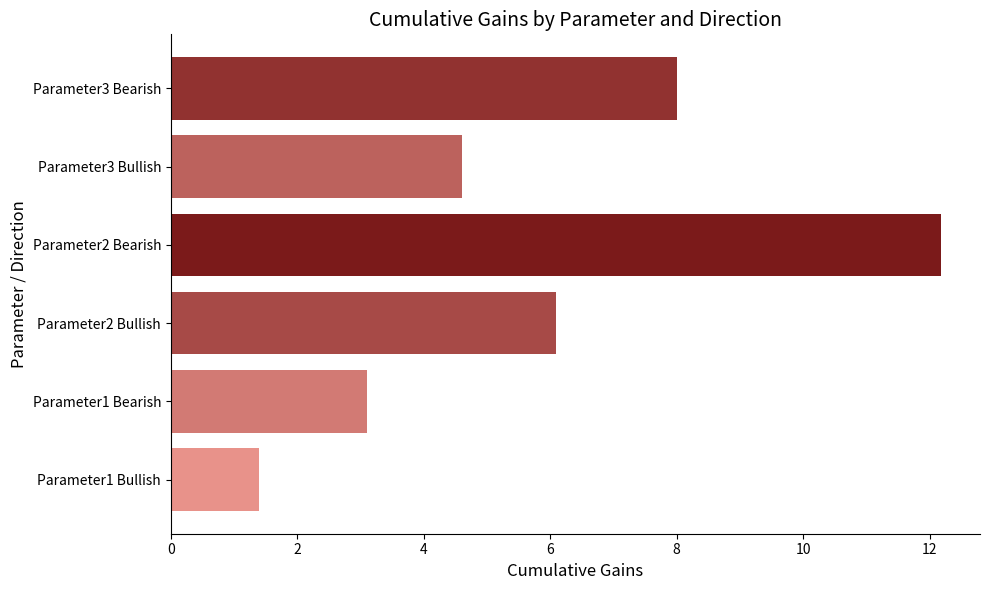

Reading bottom to top, what are all the values shown in this chart?

Parameter1 Bullish=1.4	Parameter1 Bearish=3.1	Parameter2 Bullish=6.1	Parameter2 Bearish=12.2	Parameter3 Bullish=4.6	Parameter3 Bearish=8.0